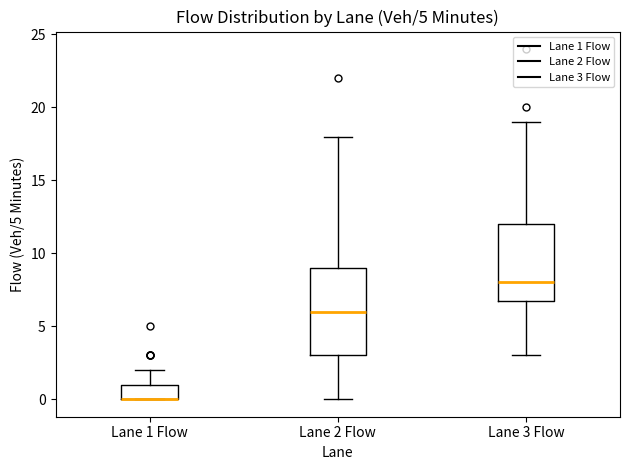

Comparing the boxes themselves (not the whiskers), which one is the tallest?

Lane 2 Flow